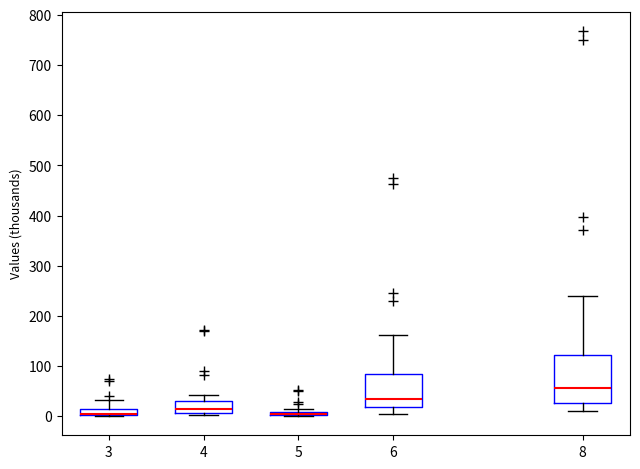

Which box is the tallest, from its lower edge to its upper edge?

8